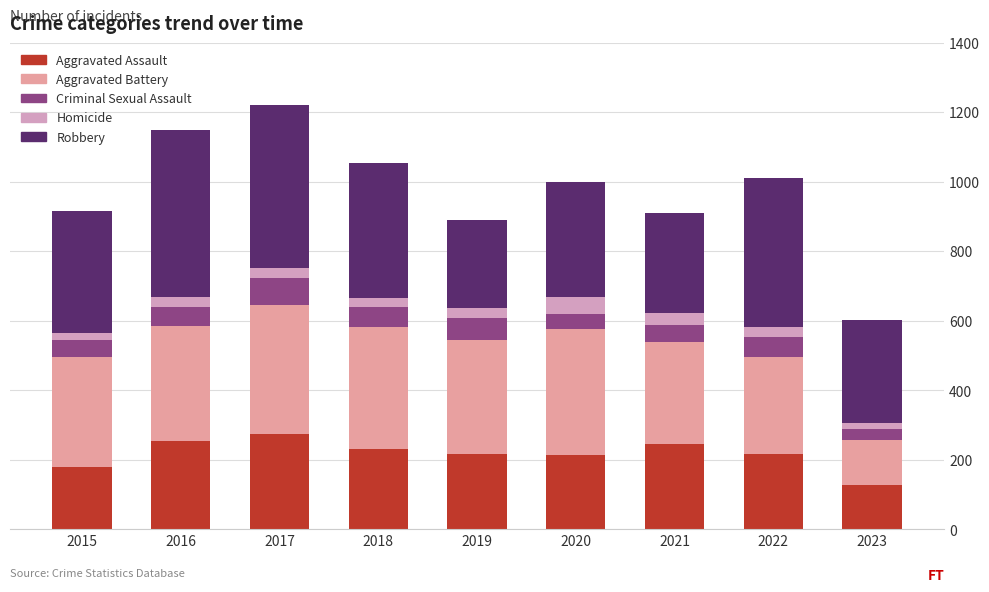

What is the value of the Aggravated Assault bar at the 3rd from the left?

275